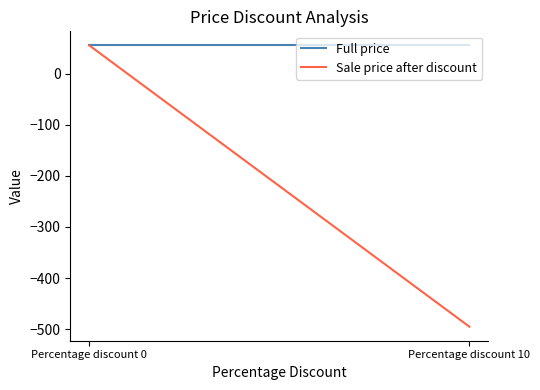

What is the sum of all Sale price after discount values?

-440